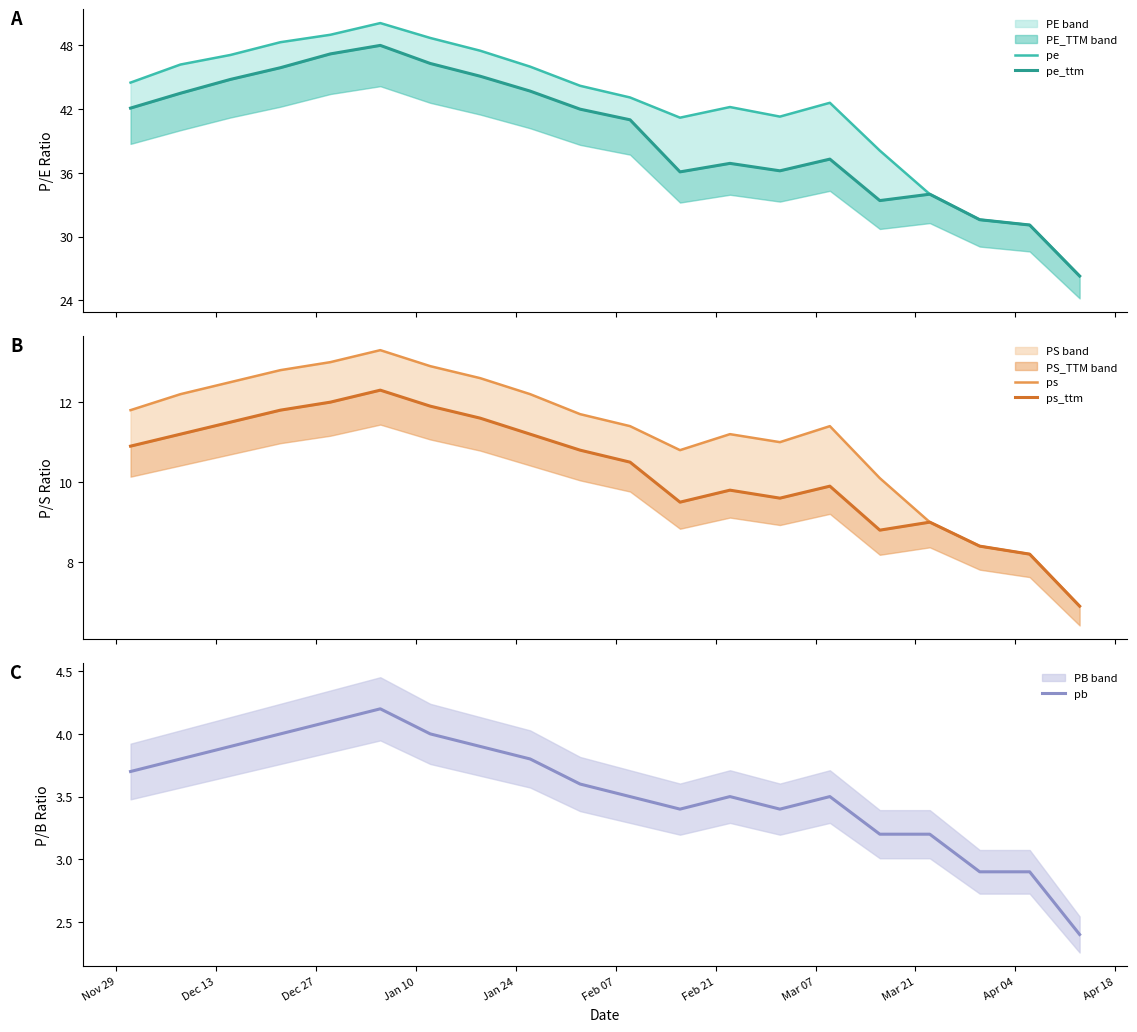

What is the lowest value of the pb series?

2.4